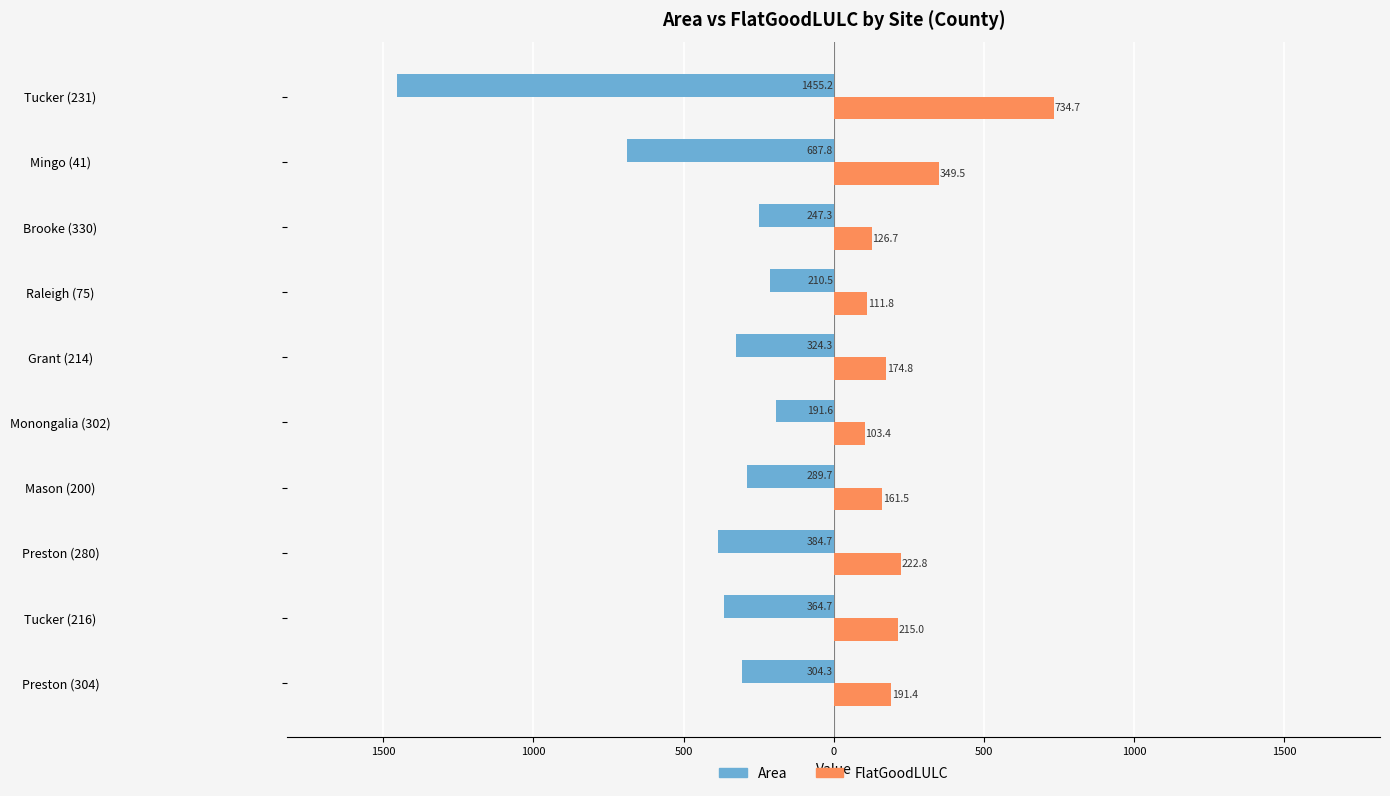

What are all the series names shown in the legend?

Area, FlatGoodLULC